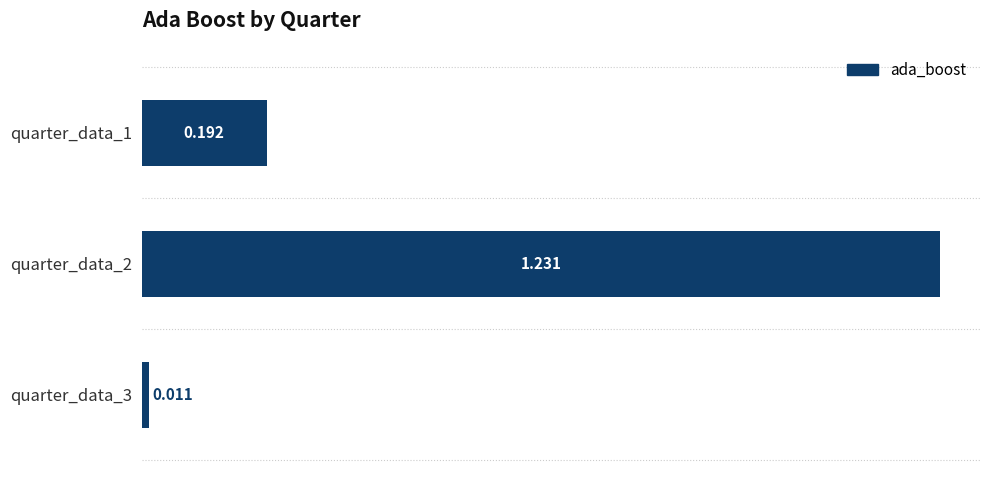

Count the number of data series in this chart.

1